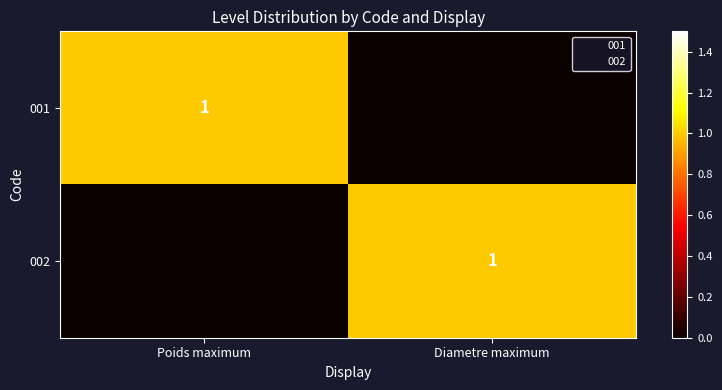

What is the sum of all 001 values?

1